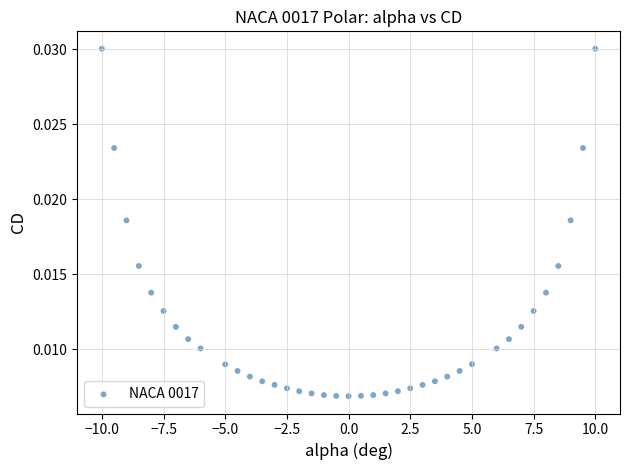

What is the range of X values (max minus min)?

20.0